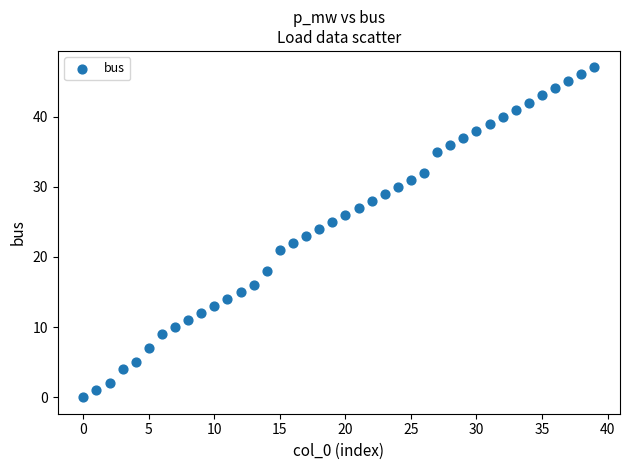

What is the range of Y values (max minus min)?

47